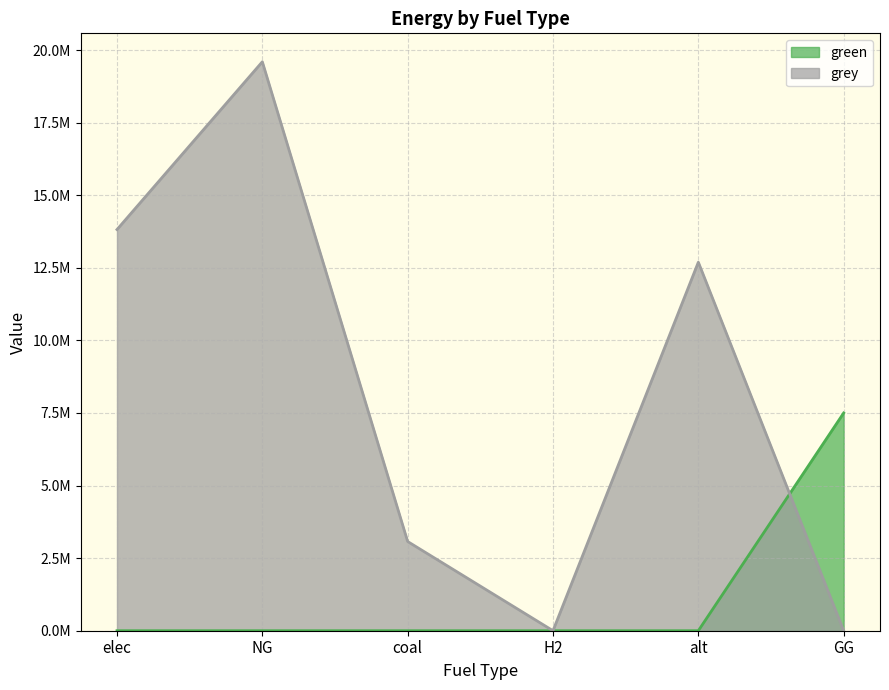

What is the label of the 3rd point from the left?

coal